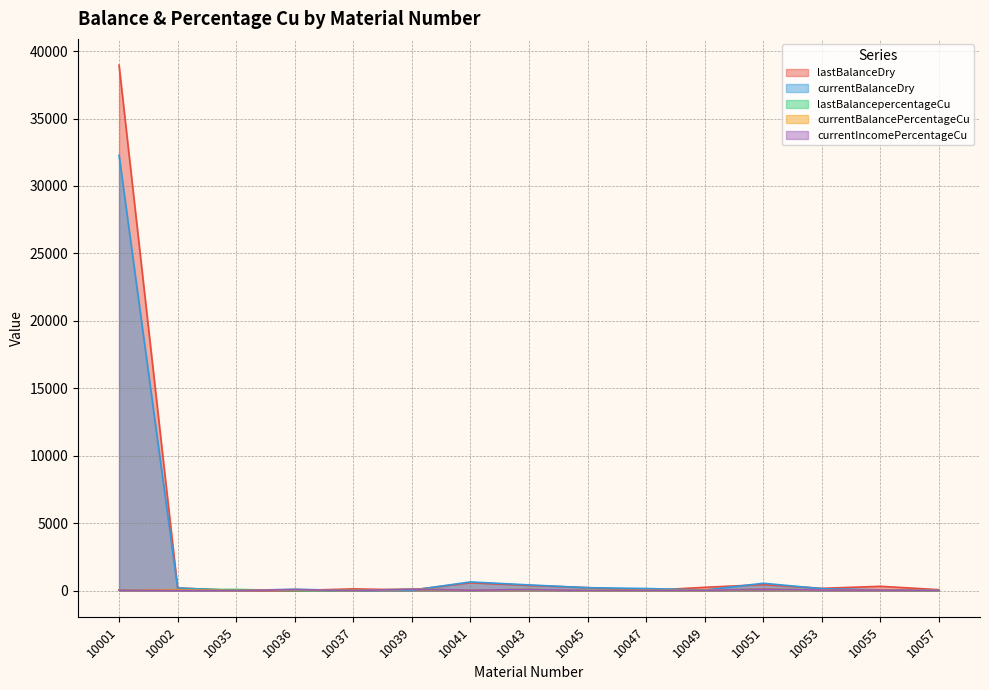

How many intersections are there between currentBalanceDry and currentBalancePercentageCu?

1